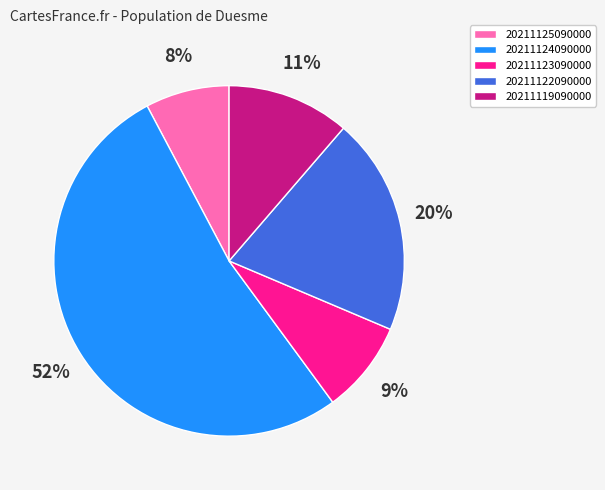

To the nearest percent, what is the combined percentage of 20211123090000 and 20211124090000?

61%